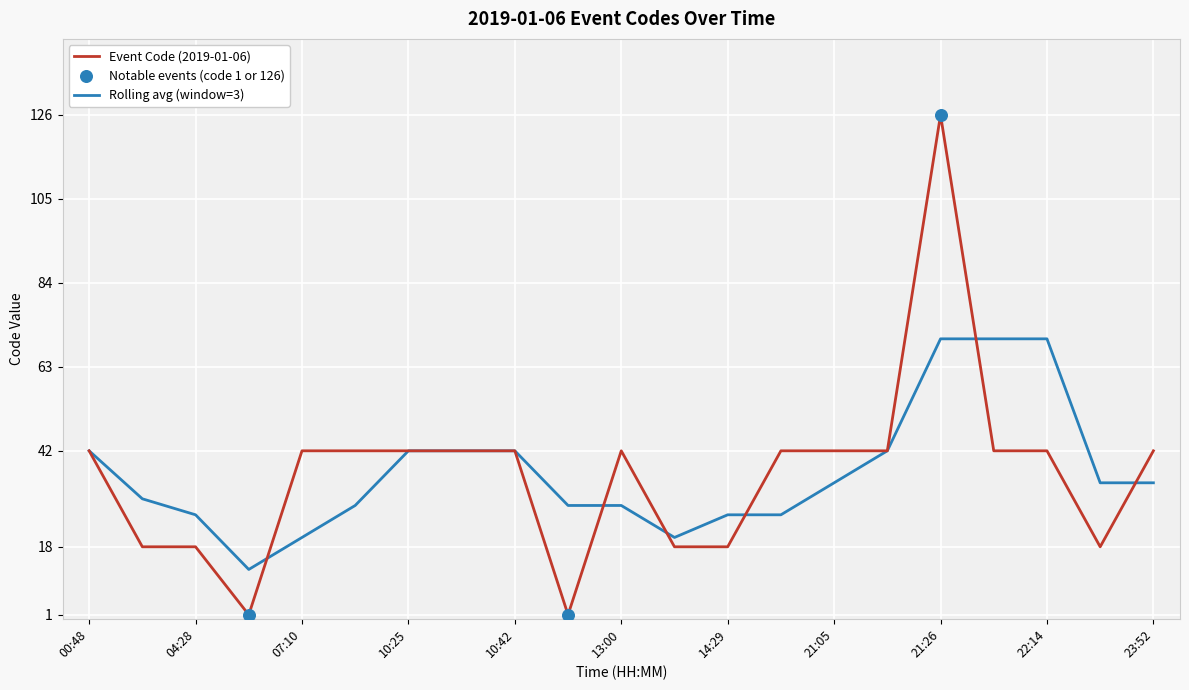

Which series has the widest spread of values?

Event Code (2019-01-06)